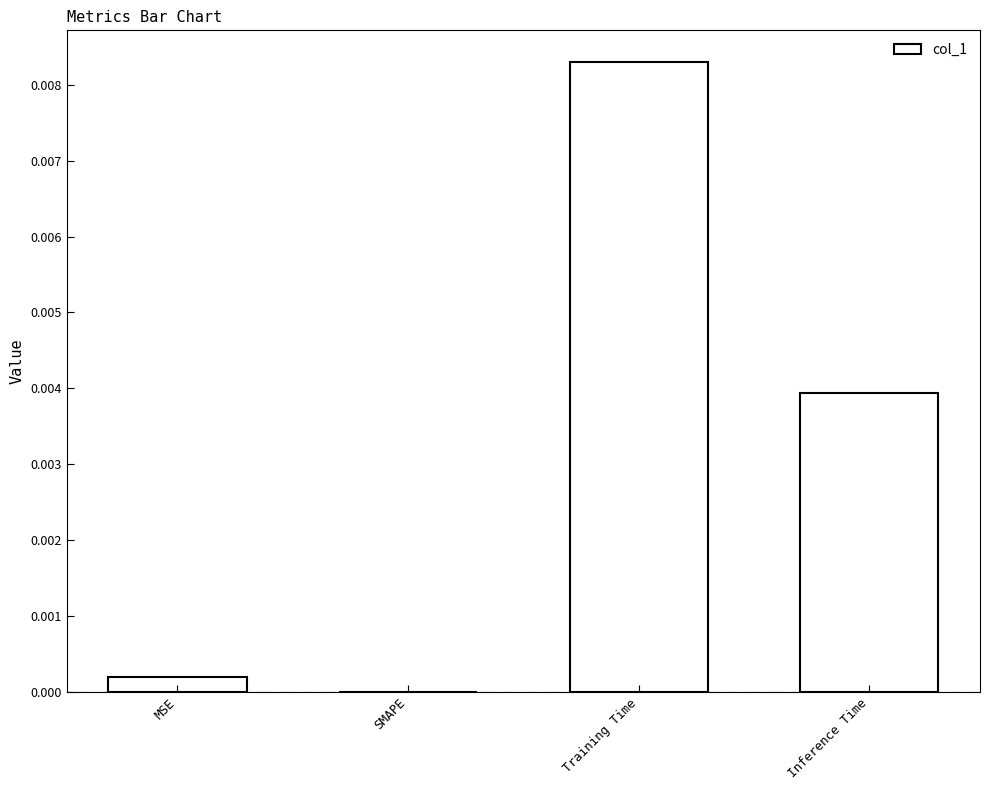

Count the number of values greater than 0.

3